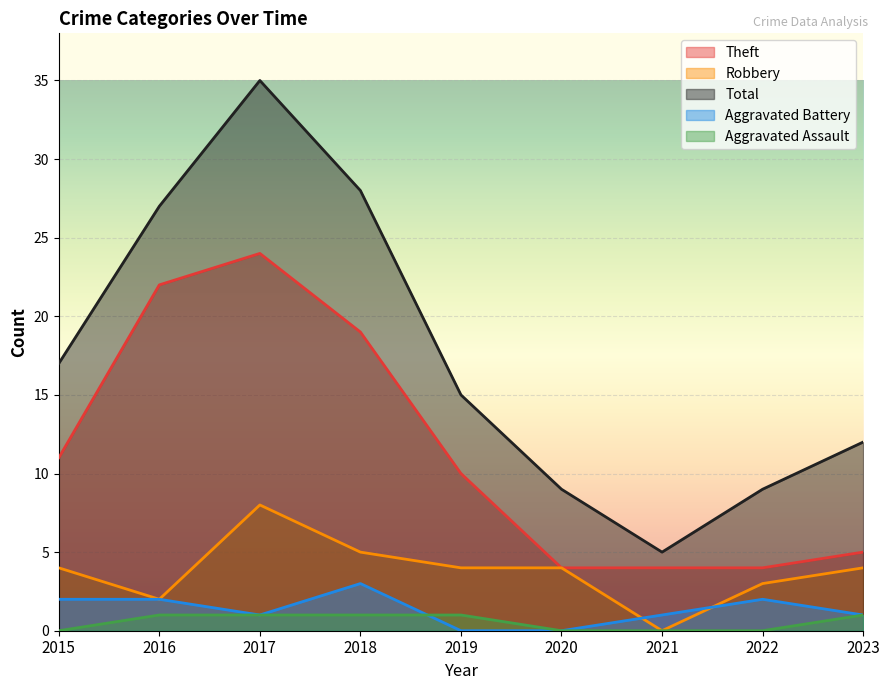

Which series has the widest spread of values?

Total